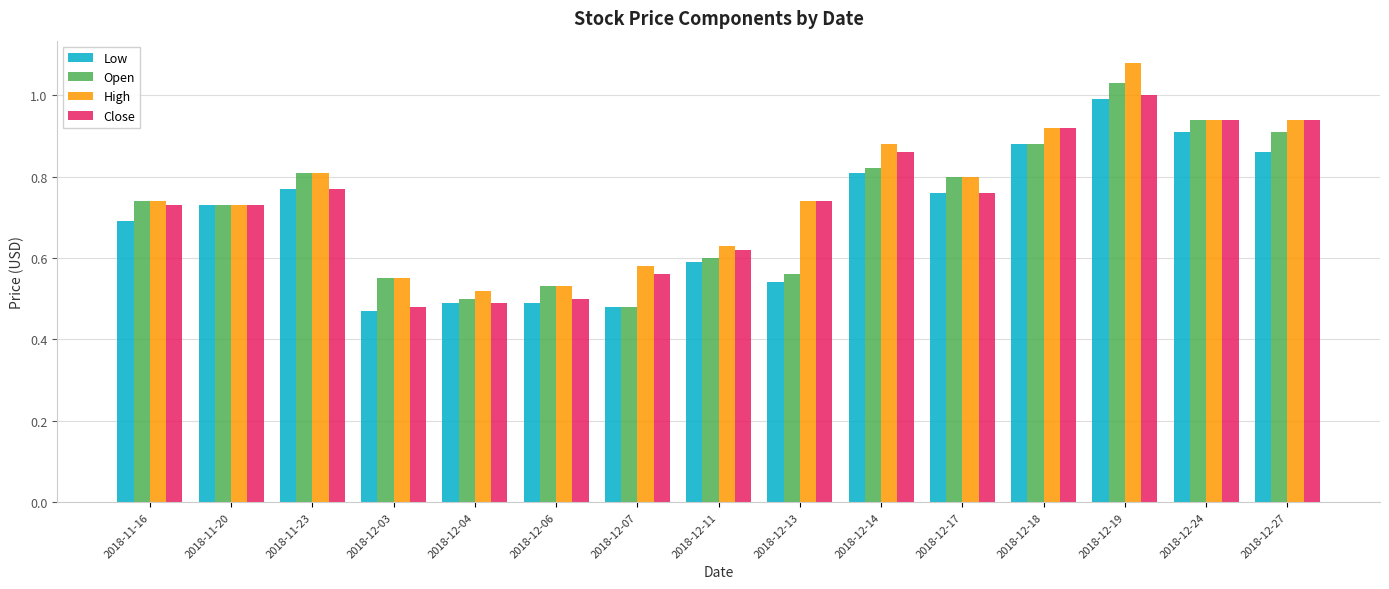

At which label does High reach its peak?

2018-12-19